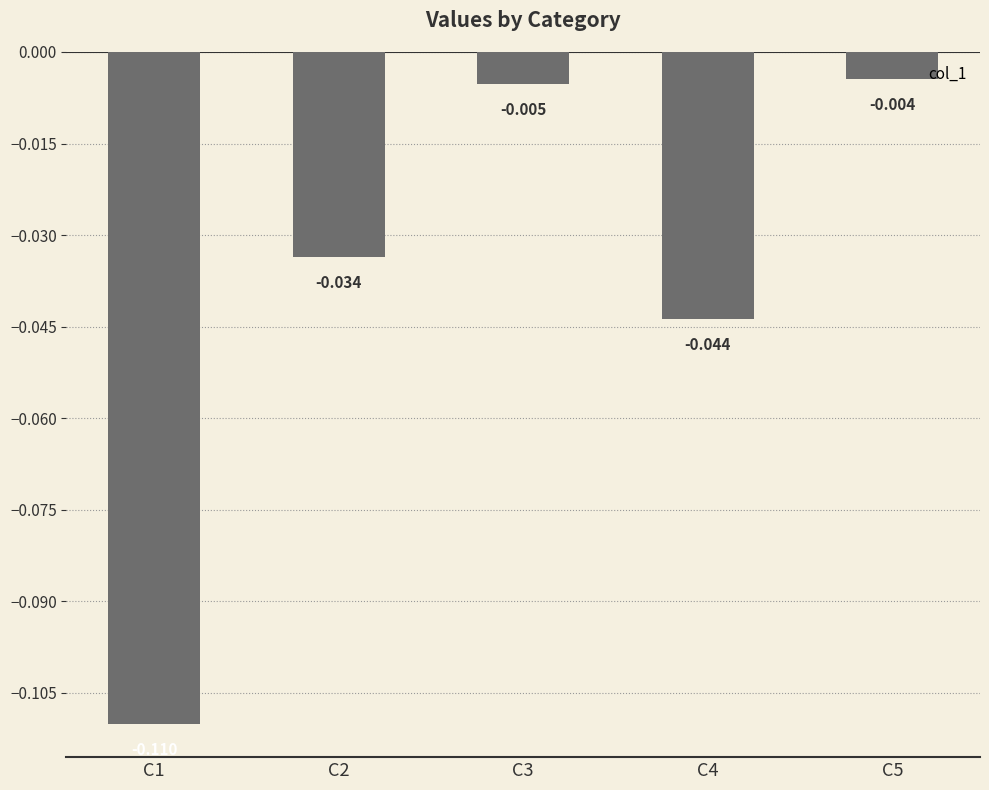

Rank the categories by value from lowest to highest.

C1, C4, C2, C3, C5